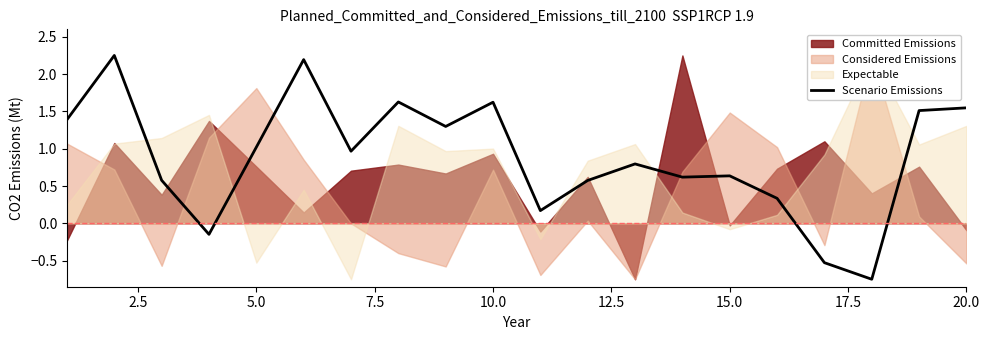

How many lines are shown in the chart?

1